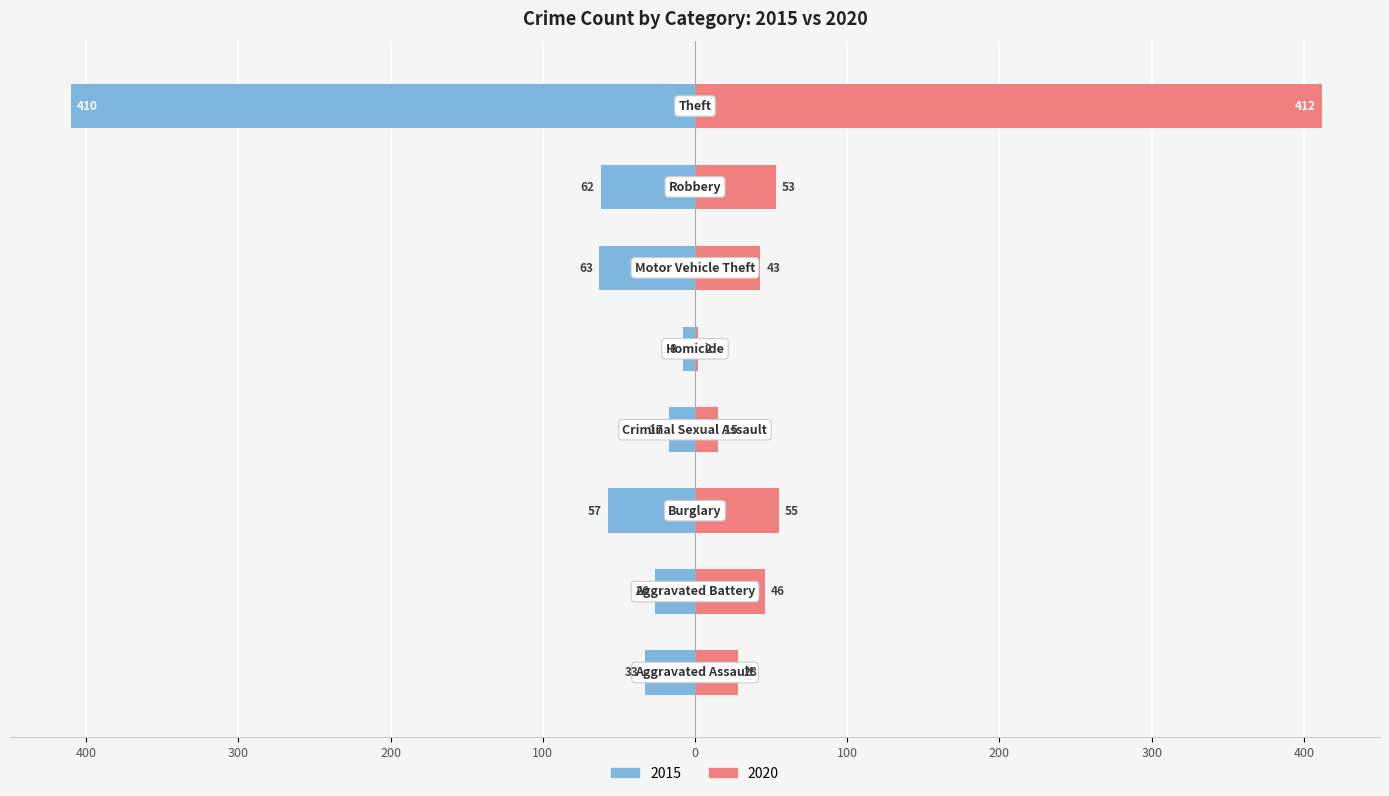

How many series are shown in this chart?

2